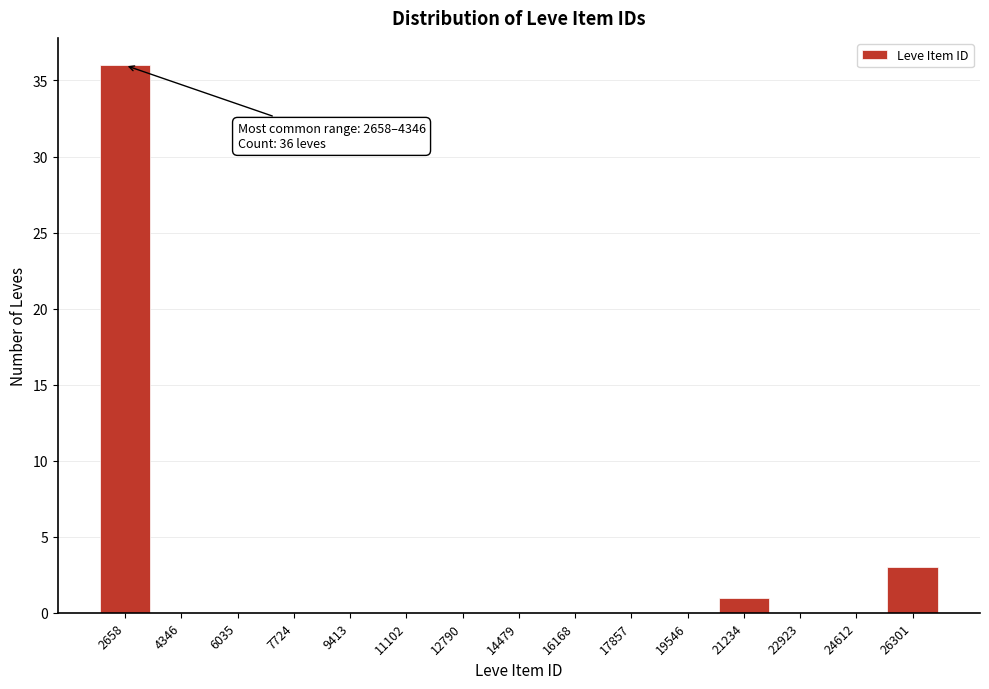

Reading left to right, extract all data points from this chart.

2658=36	4346=0	6035=0	7724=0	9413=0	11102=0	12790=0	14479=0	16168=0	17857=0	19546=0	21234=1	22923=0	24612=0	26301=3